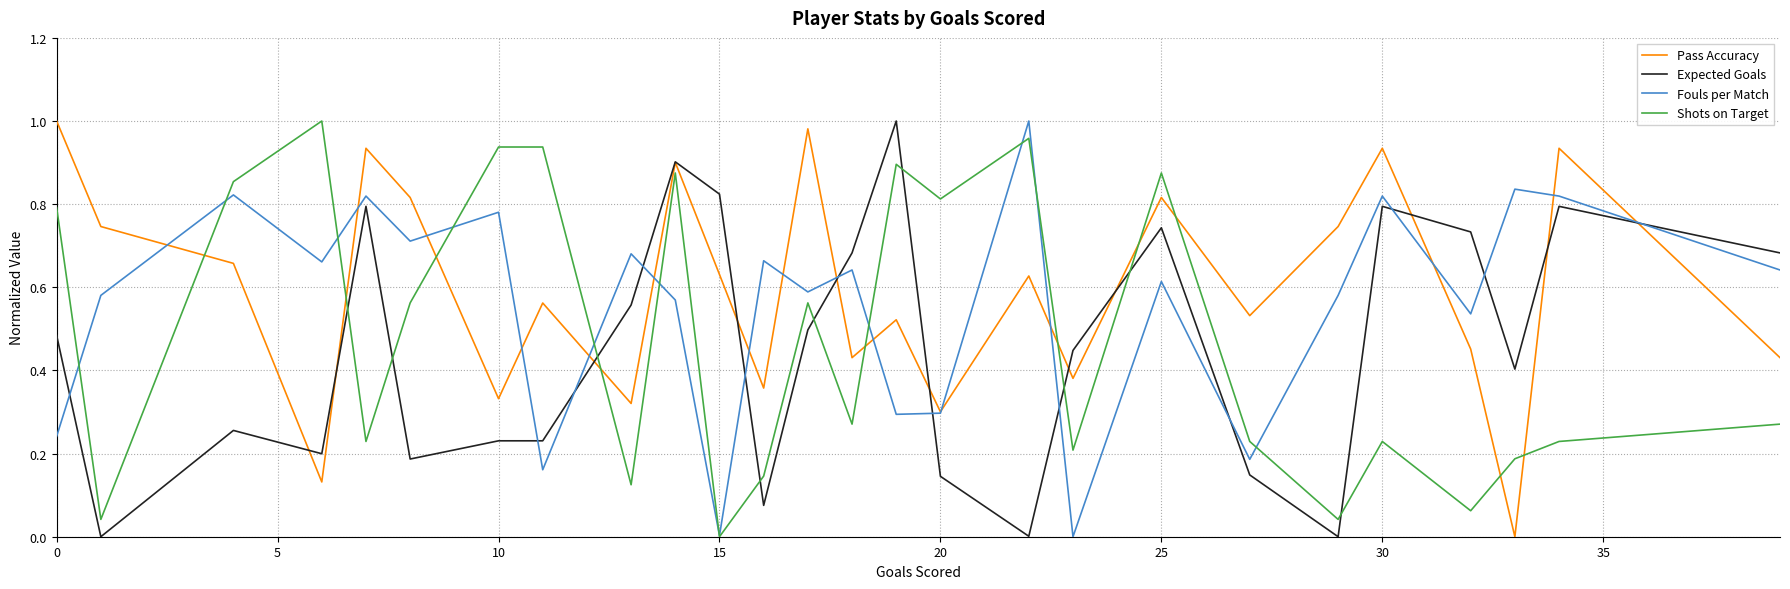

True or false: Expected Goals and Shots on Target cross at least once.

True